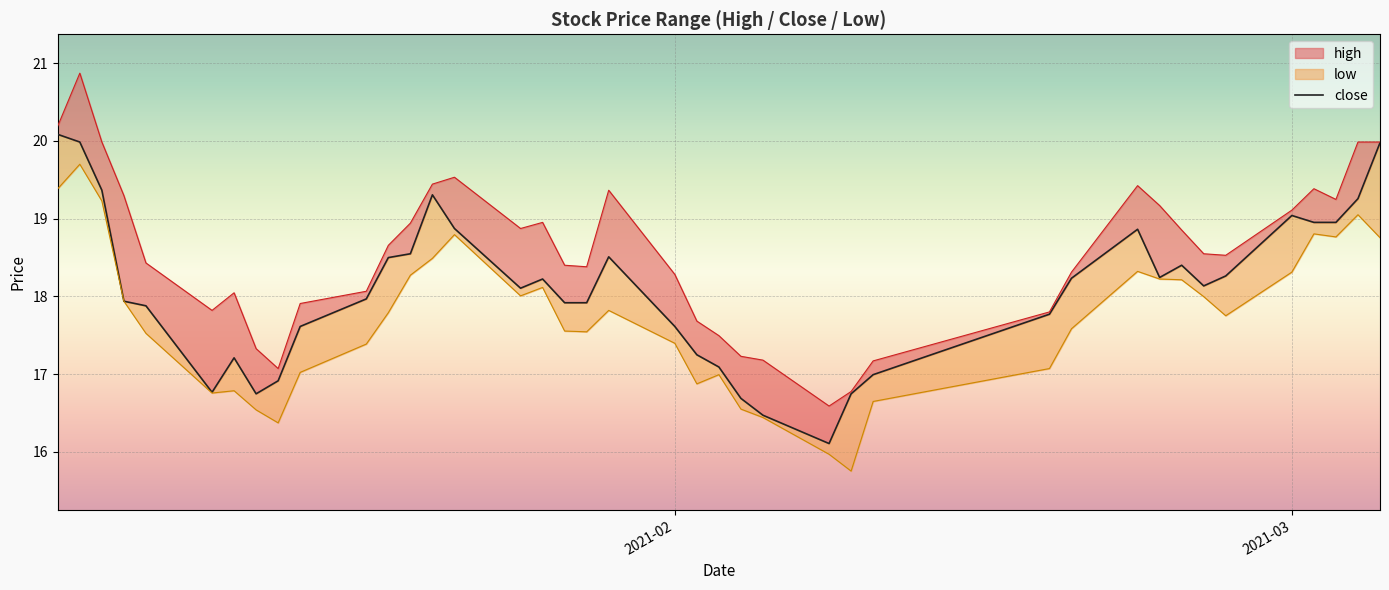

The chart shows a value of 29.3 at 3. True or false?

False